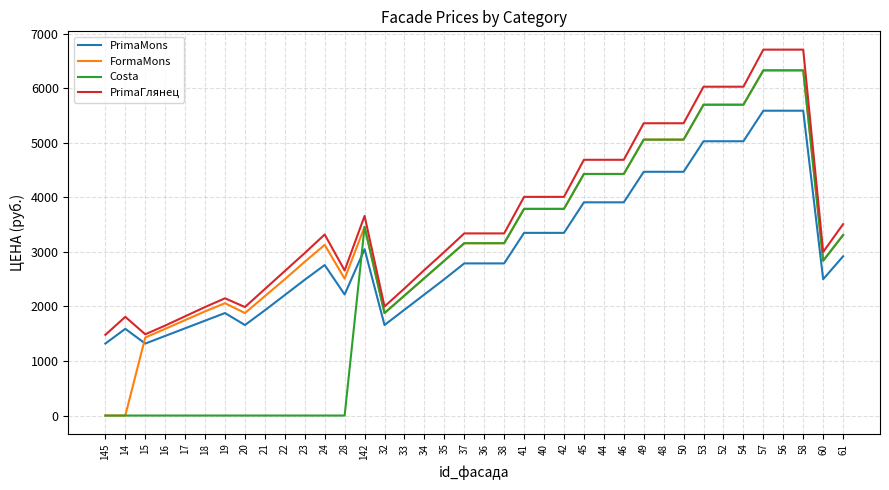

What is the difference between the maximum and second lowest values in the PrimaГлянец series?

5220